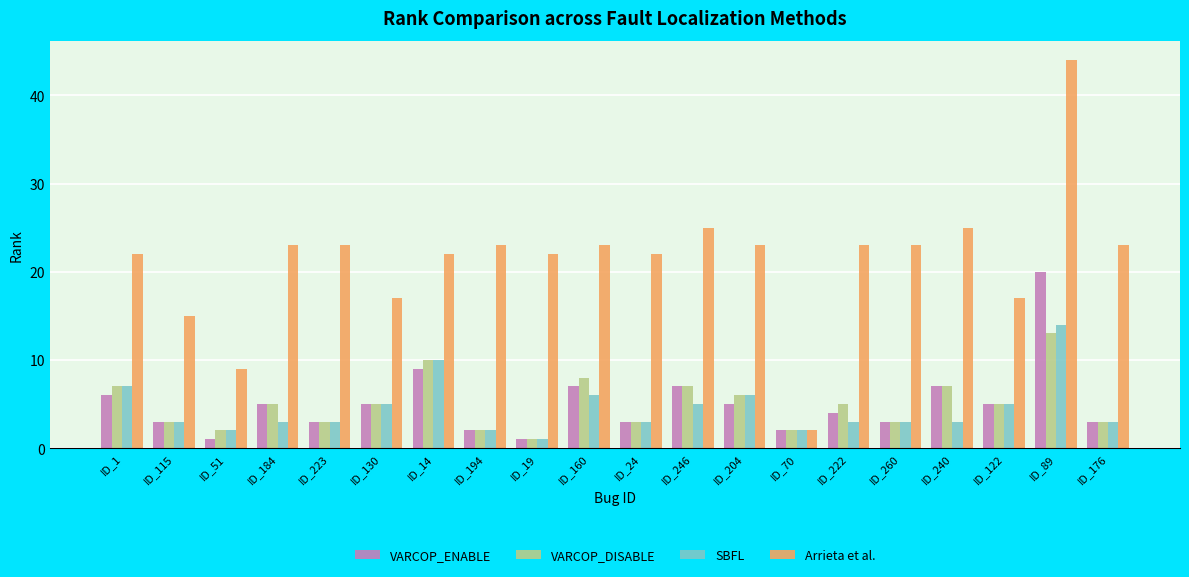

Reading left to right, list all the values displayed in this chart.

VARCOP_ENABLE: ID_1=6	ID_115=3	ID_51=1	ID_184=5	ID_223=3	ID_130=5	ID_14=9	ID_194=2	ID_19=1	ID_160=7	ID_24=3	ID_246=7	ID_204=5	ID_70=2	ID_222=4	ID_260=3	ID_240=7	ID_122=5	ID_89=20	ID_176=3
VARCOP_DISABLE: ID_1=7	ID_115=3	ID_51=2	ID_184=5	ID_223=3	ID_130=5	ID_14=10	ID_194=2	ID_19=1	ID_160=8	ID_24=3	ID_246=7	ID_204=6	ID_70=2	ID_222=5	ID_260=3	ID_240=7	ID_122=5	ID_89=13	ID_176=3
SBFL: ID_1=7	ID_115=3	ID_51=2	ID_184=3	ID_223=3	ID_130=5	ID_14=10	ID_194=2	ID_19=1	ID_160=6	ID_24=3	ID_246=5	ID_204=6	ID_70=2	ID_222=3	ID_260=3	ID_240=3	ID_122=5	ID_89=14	ID_176=3
Arrieta et al.: ID_1=22	ID_115=15	ID_51=9	ID_184=23	ID_223=23	ID_130=17	ID_14=22	ID_194=23	ID_19=22	ID_160=23	ID_24=22	ID_246=25	ID_204=23	ID_70=2	ID_222=23	ID_260=23	ID_240=25	ID_122=17	ID_89=44	ID_176=23